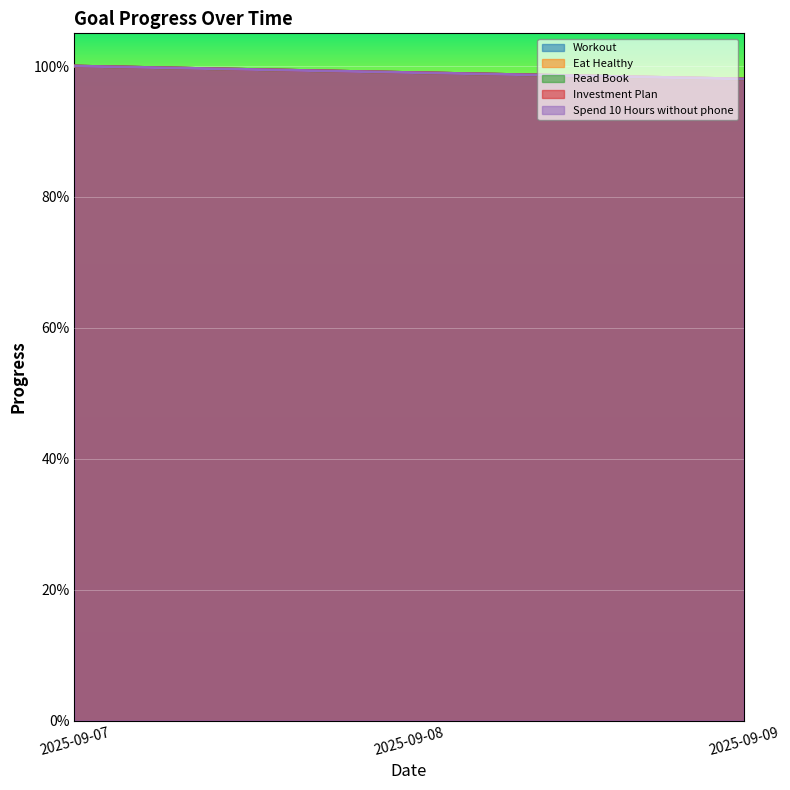

Which series has the largest total across all categories?

Workout